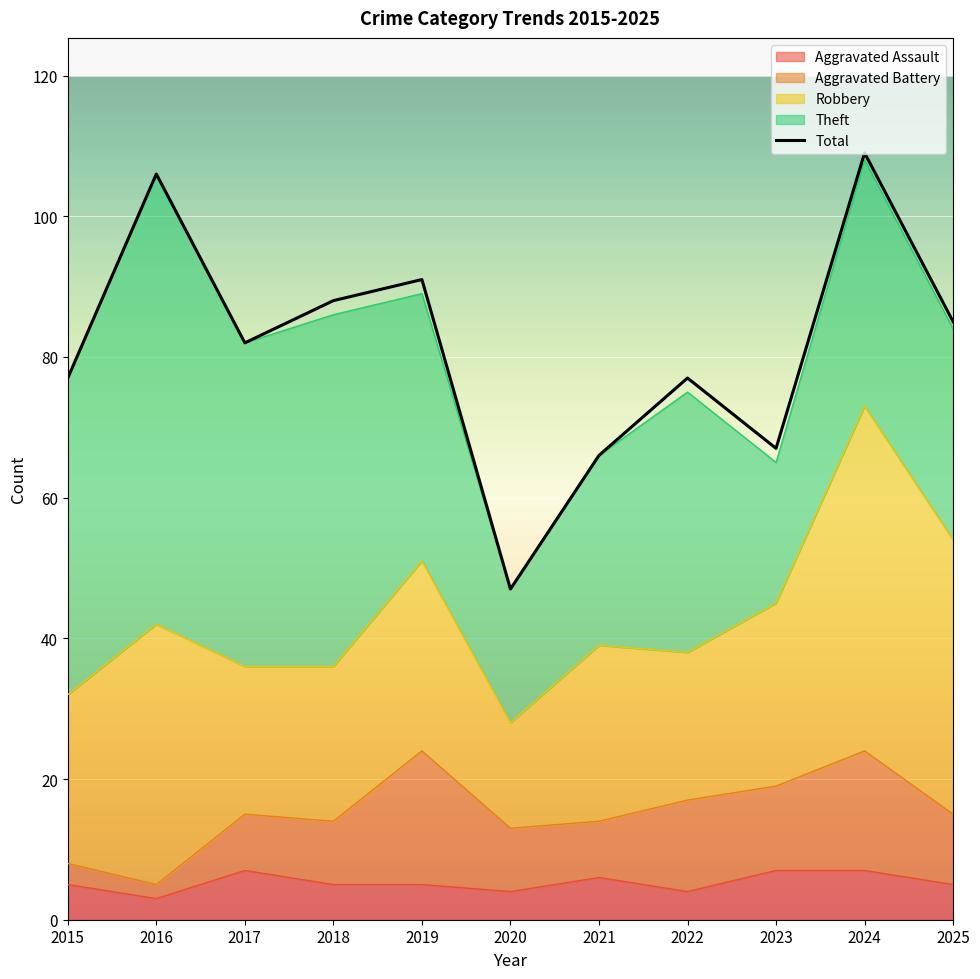

Rank the series by their maximum value, from highest to lowest.

Total, Theft, Robbery, Aggravated Battery, Aggravated Assault